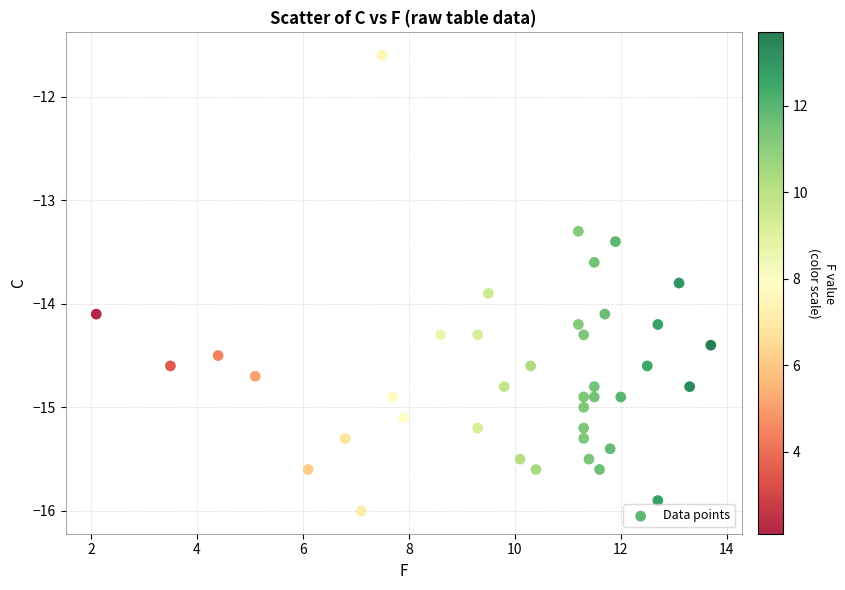

What Y value in the scatter plot is closest to -13?

-13.3